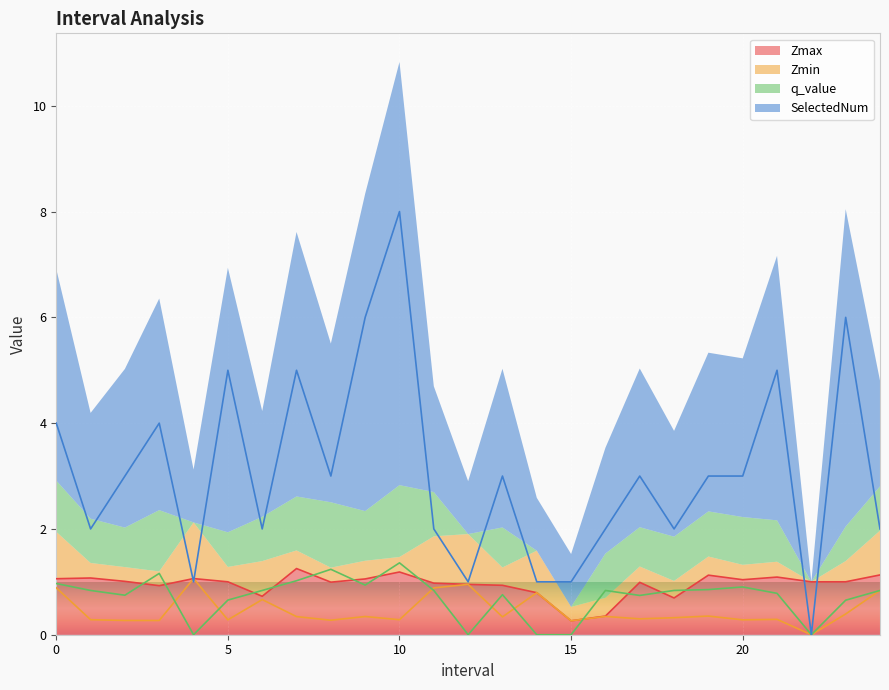

Which series has the largest range (max minus min)?

SelectedNum